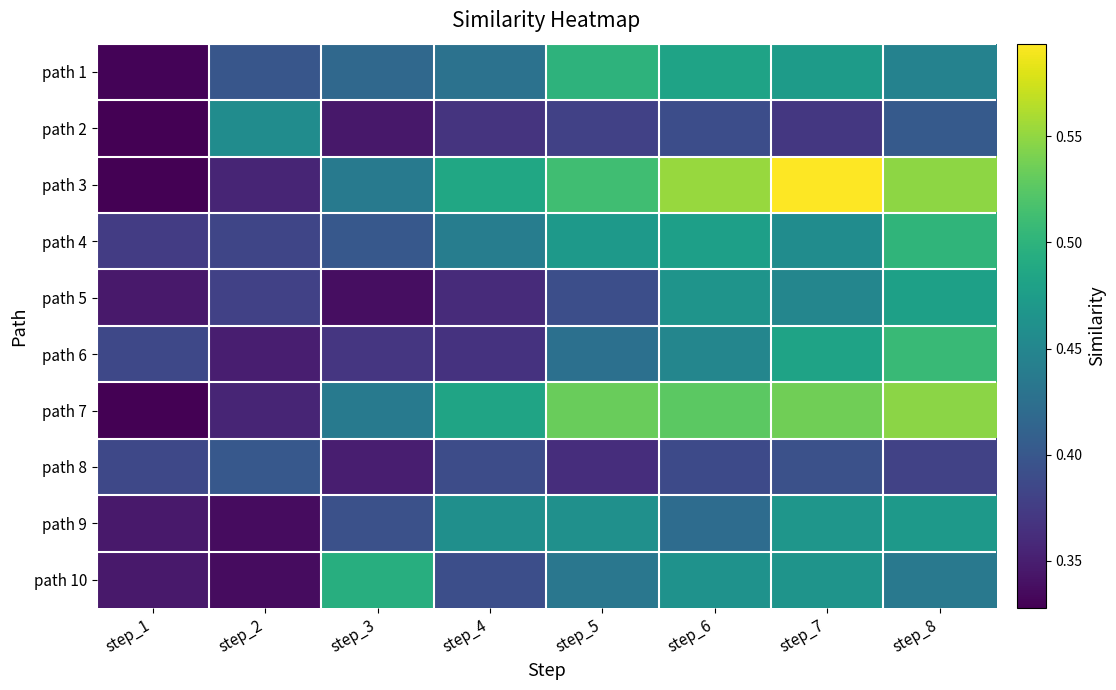

Between step_4 and step_5, which is larger?

step_5